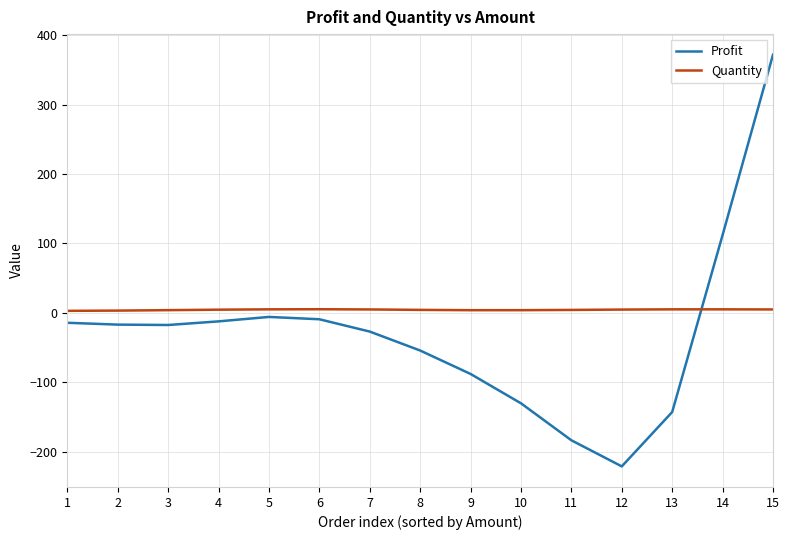

True or false: Quantity has more than 0 interior local peaks.

True